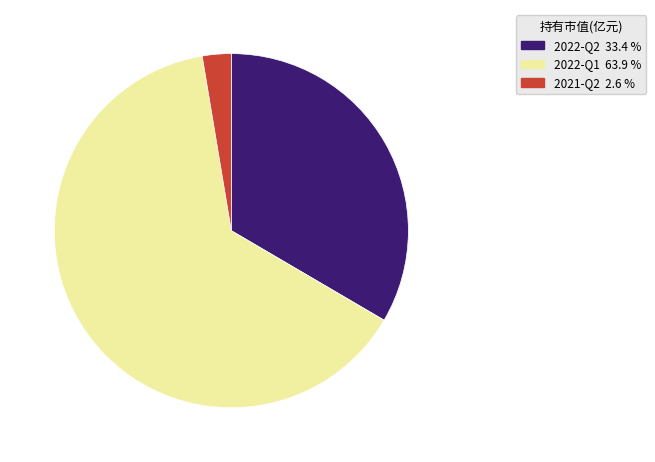

Which has a higher value, 2022-Q1 or 2021-Q2?

2022-Q1